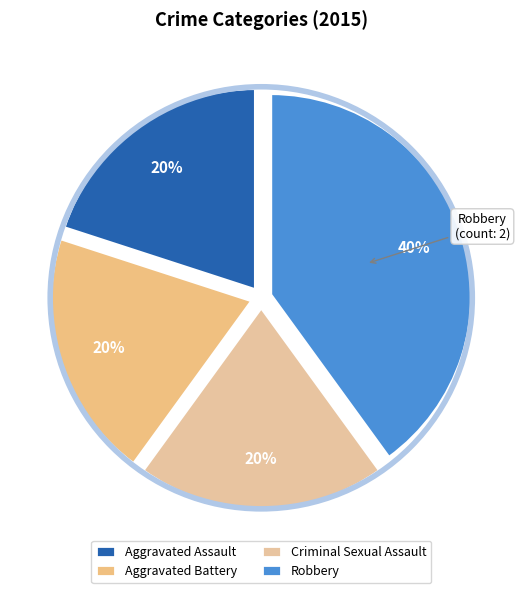

Is it true that Robbery is 40% of the pie?

True